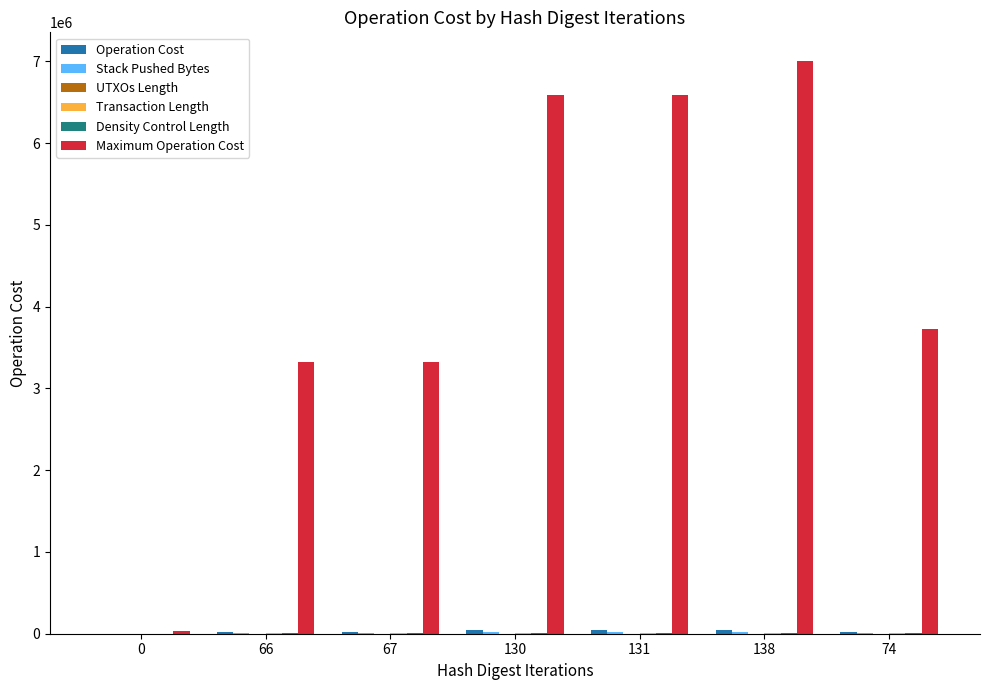

What is the spread (max minus min) of values at 130?

6595133